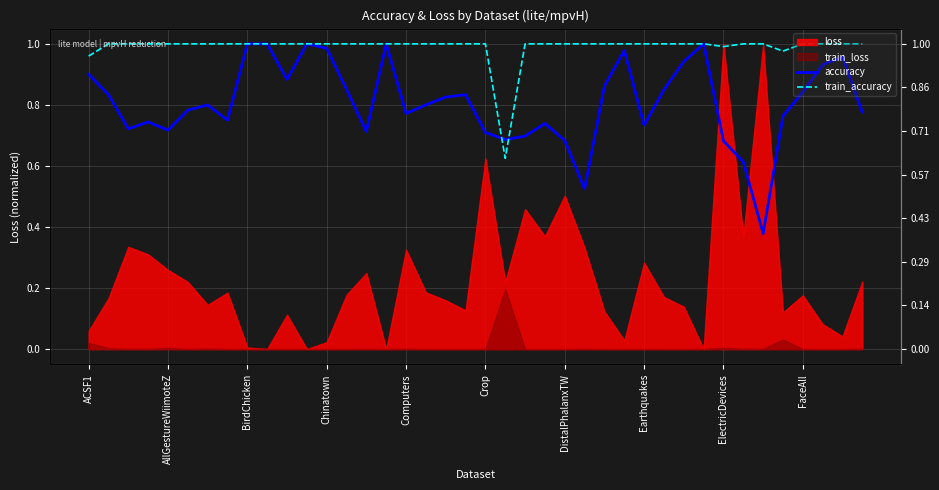

What is the difference between the maximum and minimum values in the train_accuracy series?

0.4